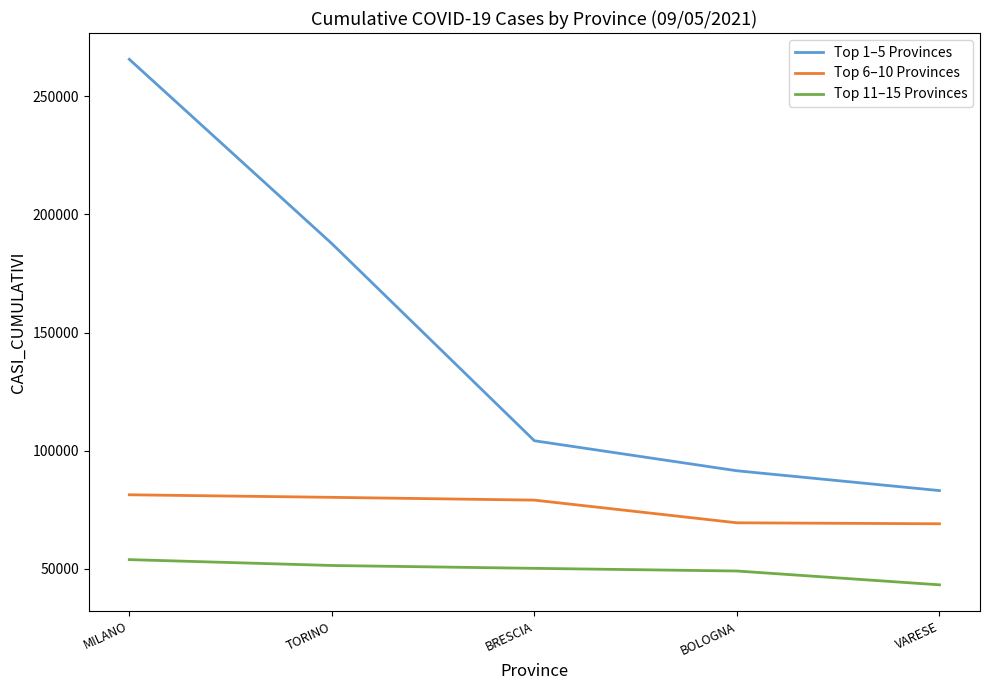

True or false: Top 11–15 Provinces and Top 1–5 Provinces intersect in this chart.

False